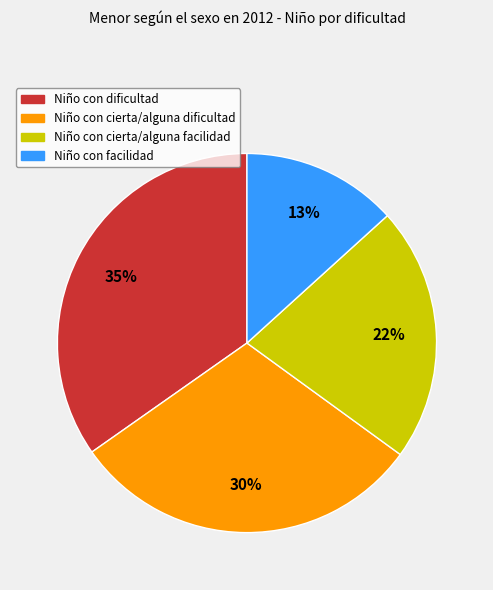

Is there any slice that represents more than half of the pie?

No